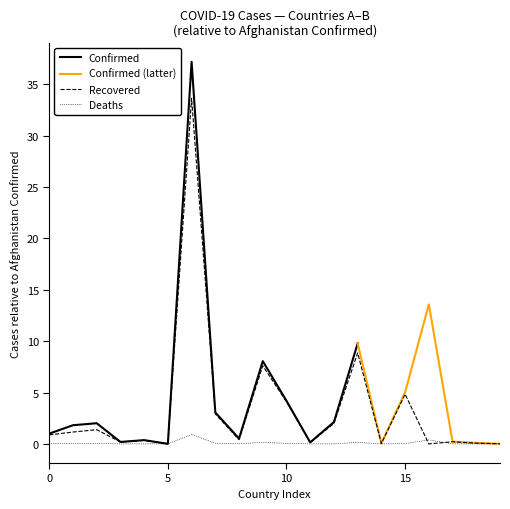

At which label does Confirmed reach its peak?

Argentina